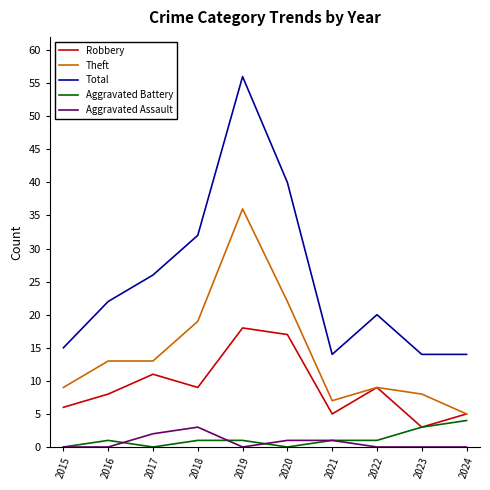

Reading left to right, what are all the values shown in this chart?

Robbery: 2015=6	2016=8	2017=11	2018=9	2019=18	2020=17	2021=5	2022=9	2023=3	2024=5
Theft: 2015=9	2016=13	2017=13	2018=19	2019=36	2020=22	2021=7	2022=9	2023=8	2024=5
Total: 2015=15	2016=22	2017=26	2018=32	2019=56	2020=40	2021=14	2022=20	2023=14	2024=14
Aggravated Battery: 2015=0	2016=1	2017=0	2018=1	2019=1	2020=0	2021=1	2022=1	2023=3	2024=4
Aggravated Assault: 2015=0	2016=0	2017=2	2018=3	2019=0	2020=1	2021=1	2022=0	2023=0	2024=0